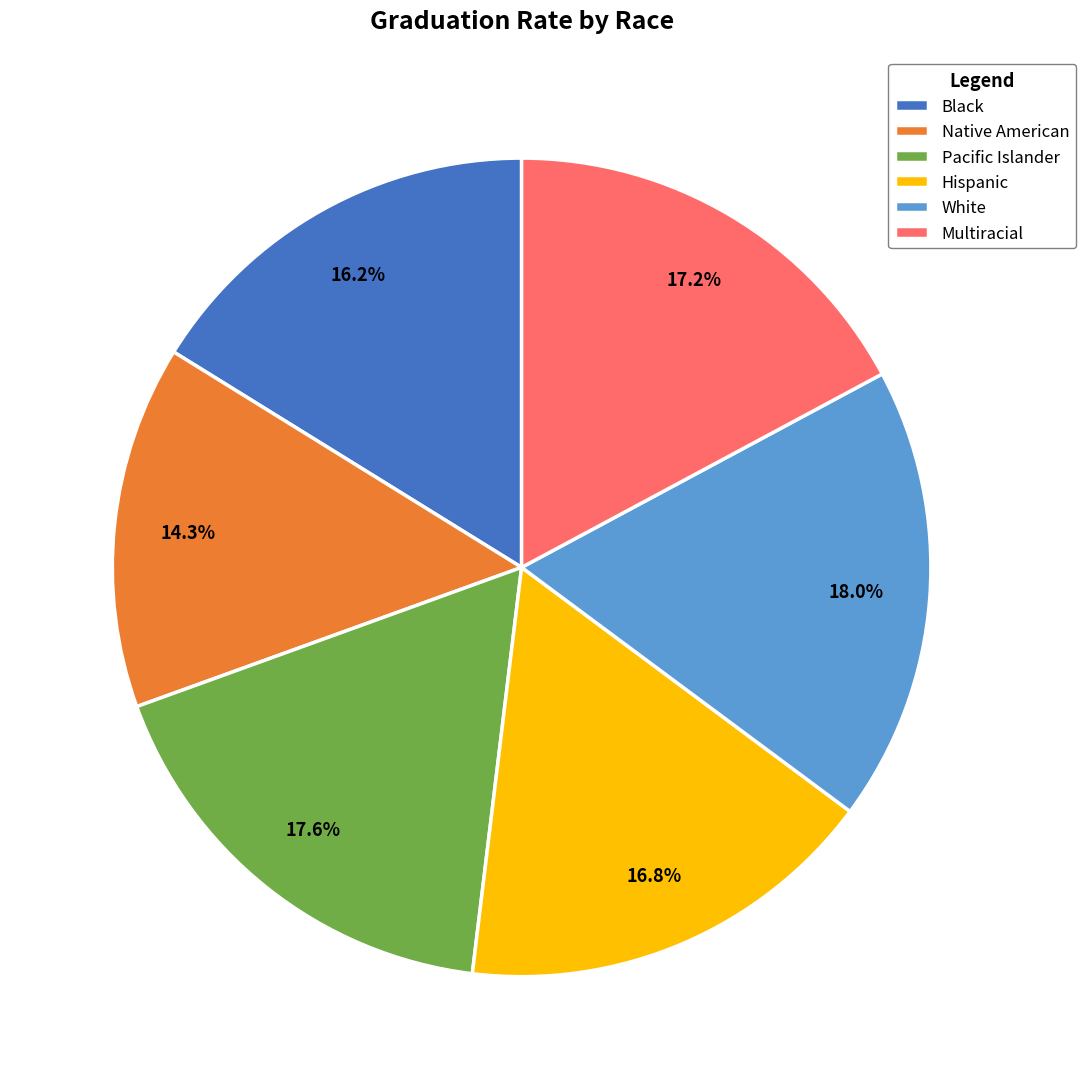

Is there a majority slice in this chart?

No